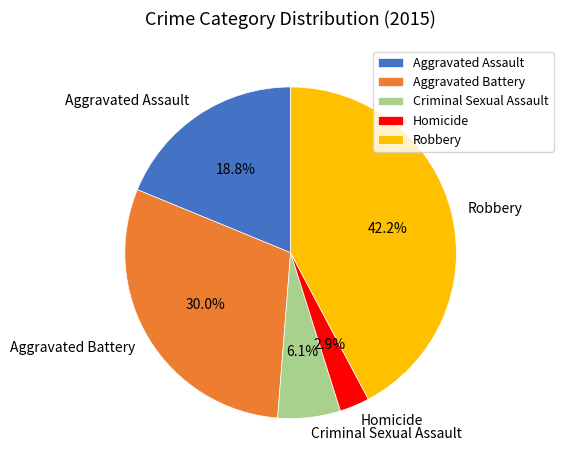

Is Aggravated Battery the majority of the pie?

No